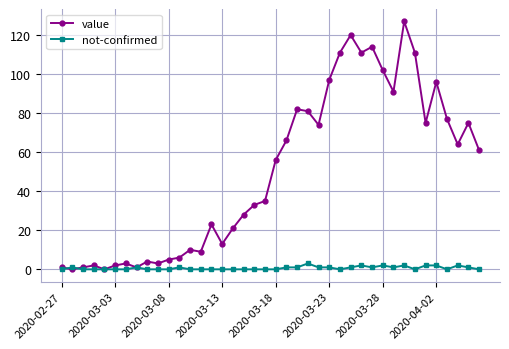

What is the difference between the second highest and minimum values in the not-confirmed series?

2